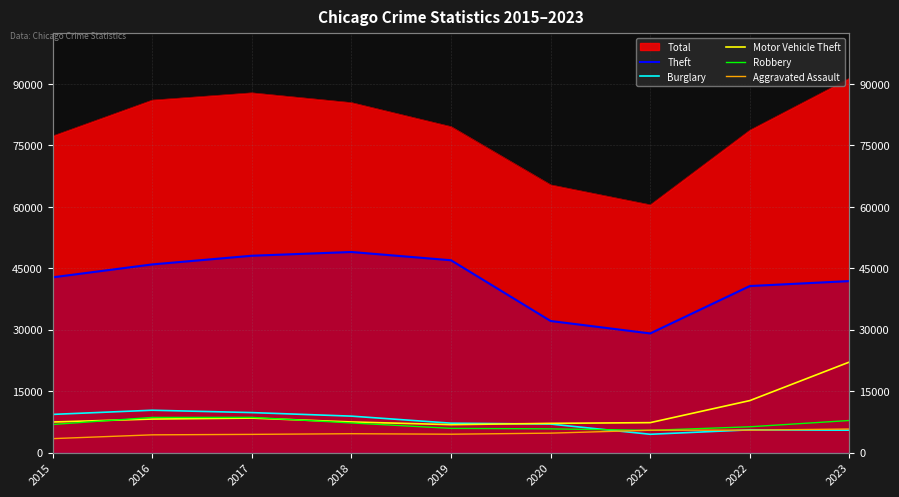

Where is the first local maximum for Theft?

2018